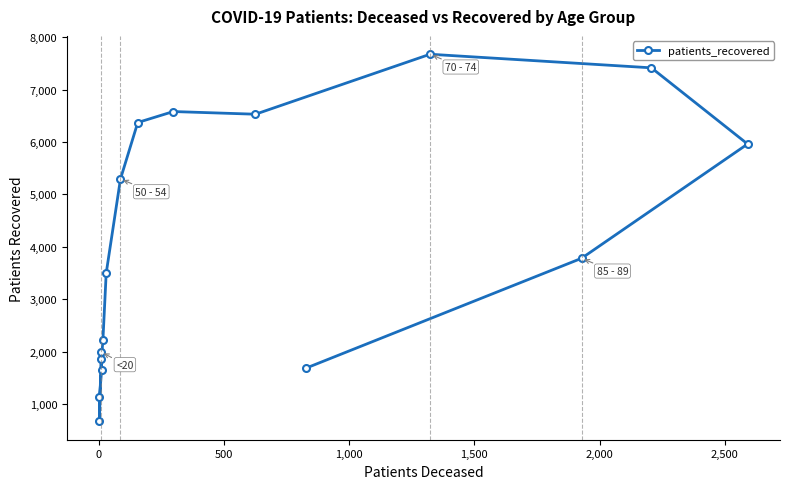

Is this an area chart (filled region under the line)?

No